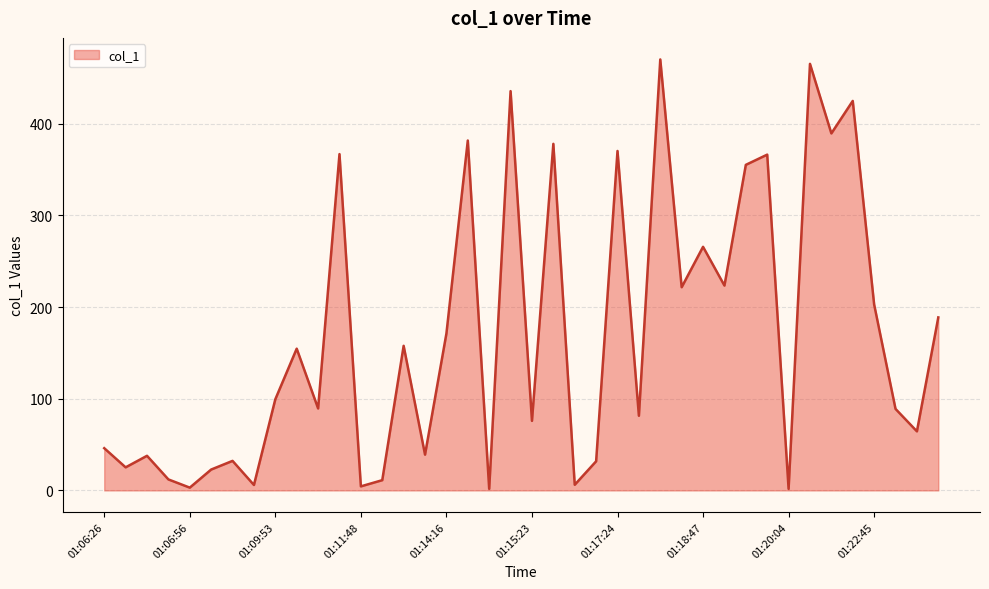

What is the maximum value shown in the chart?

470.3